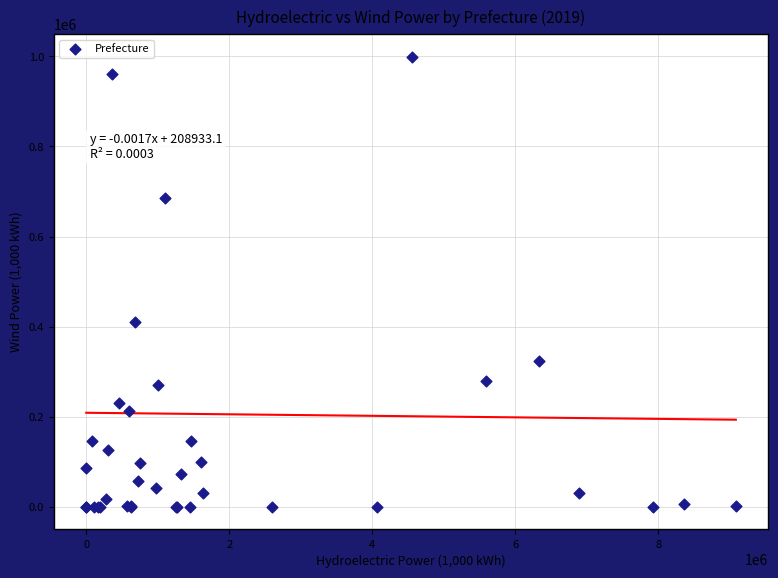

What Y value in the scatter plot is closest to 499719?

409330.4